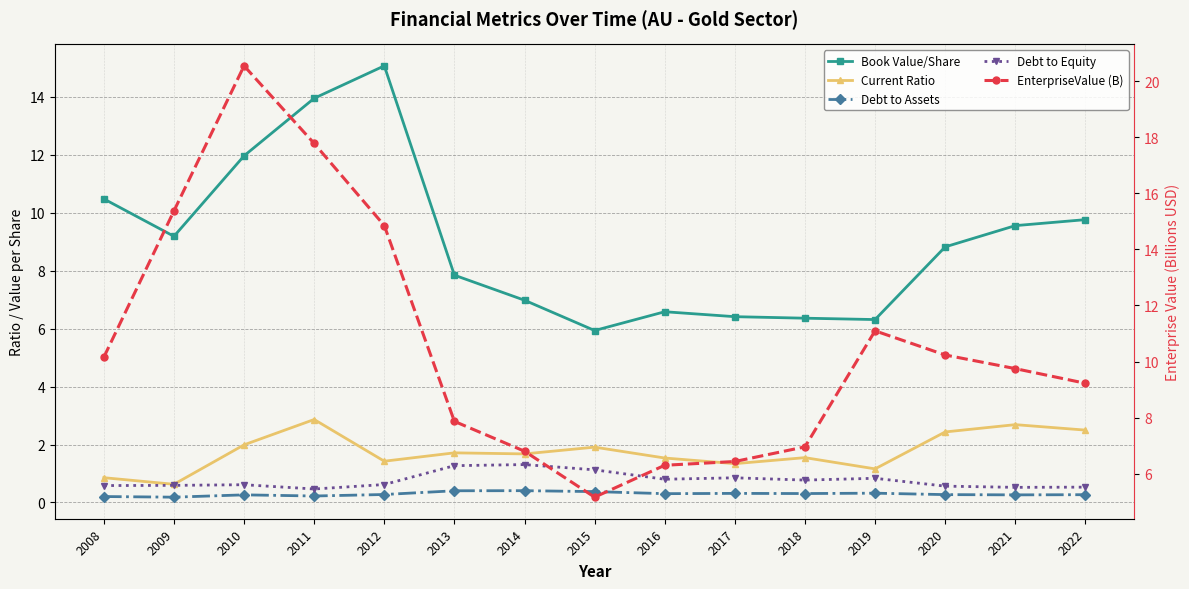

What is the value of the Book Value/Share point at the 15th from the left?

9.8